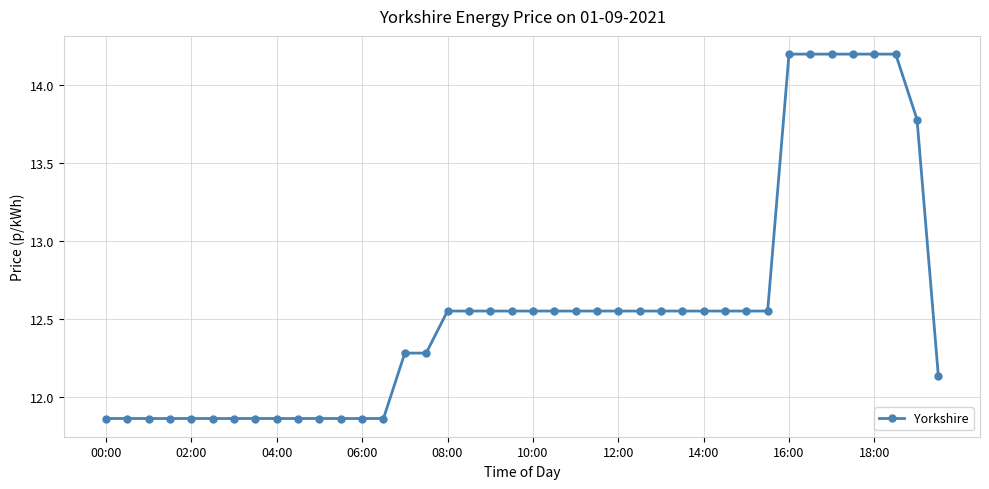

What is the greatest value displayed?

14.2